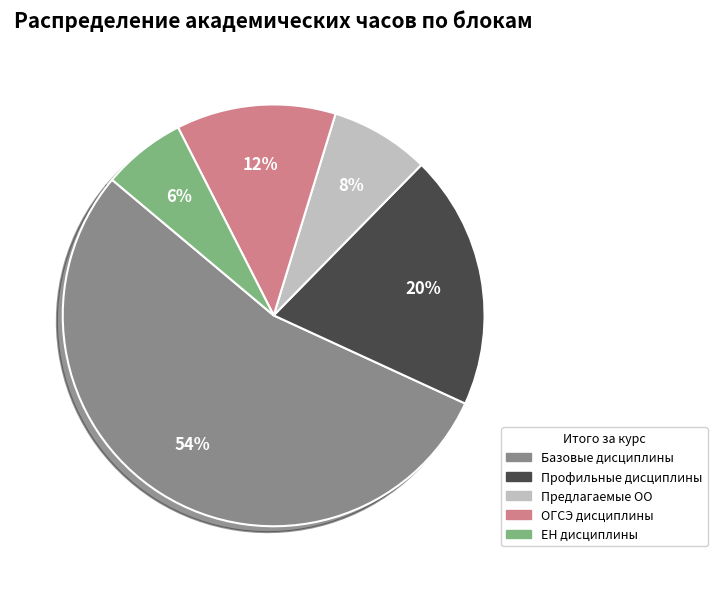

To the nearest percent, what is the combined percentage of Предлагаемые ОО and ОГСЭ дисциплины?

20%